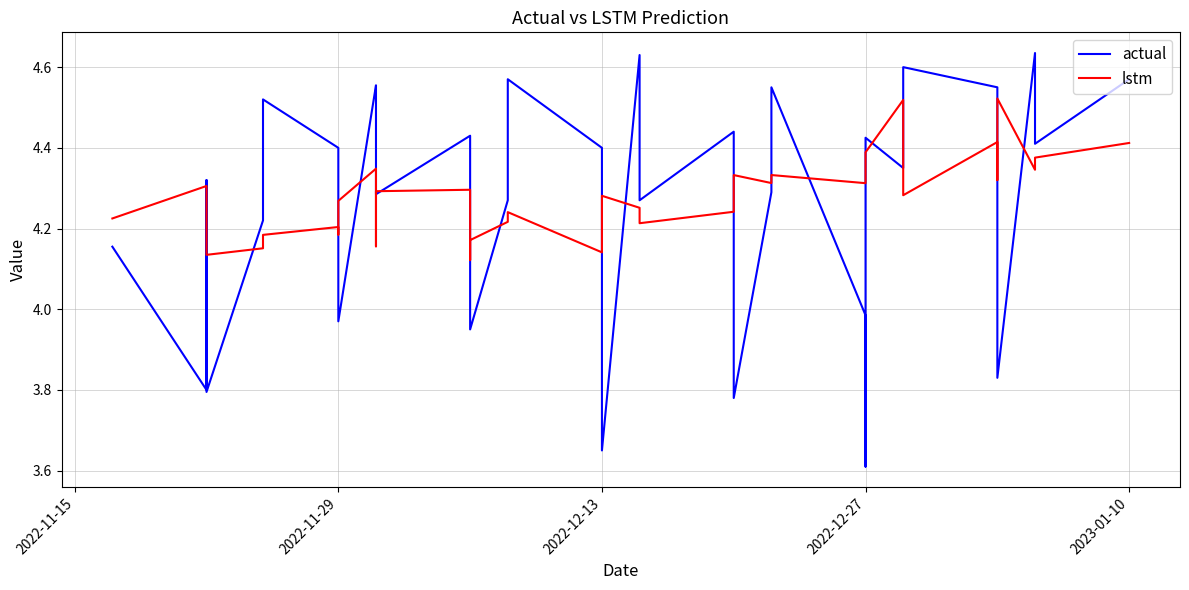

At which category is the sum across all series the highest?

2023-01-10